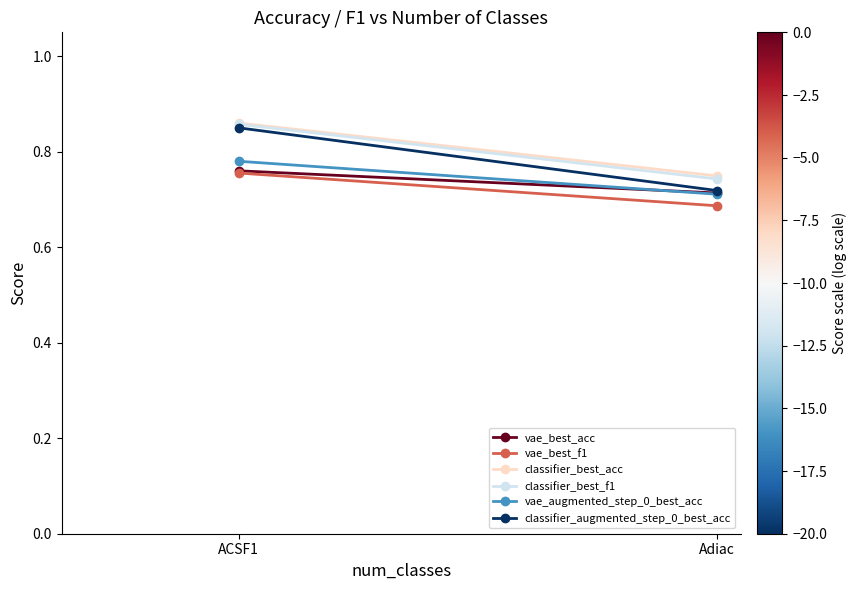

What is the label of the 2nd point from the left?

Adiac